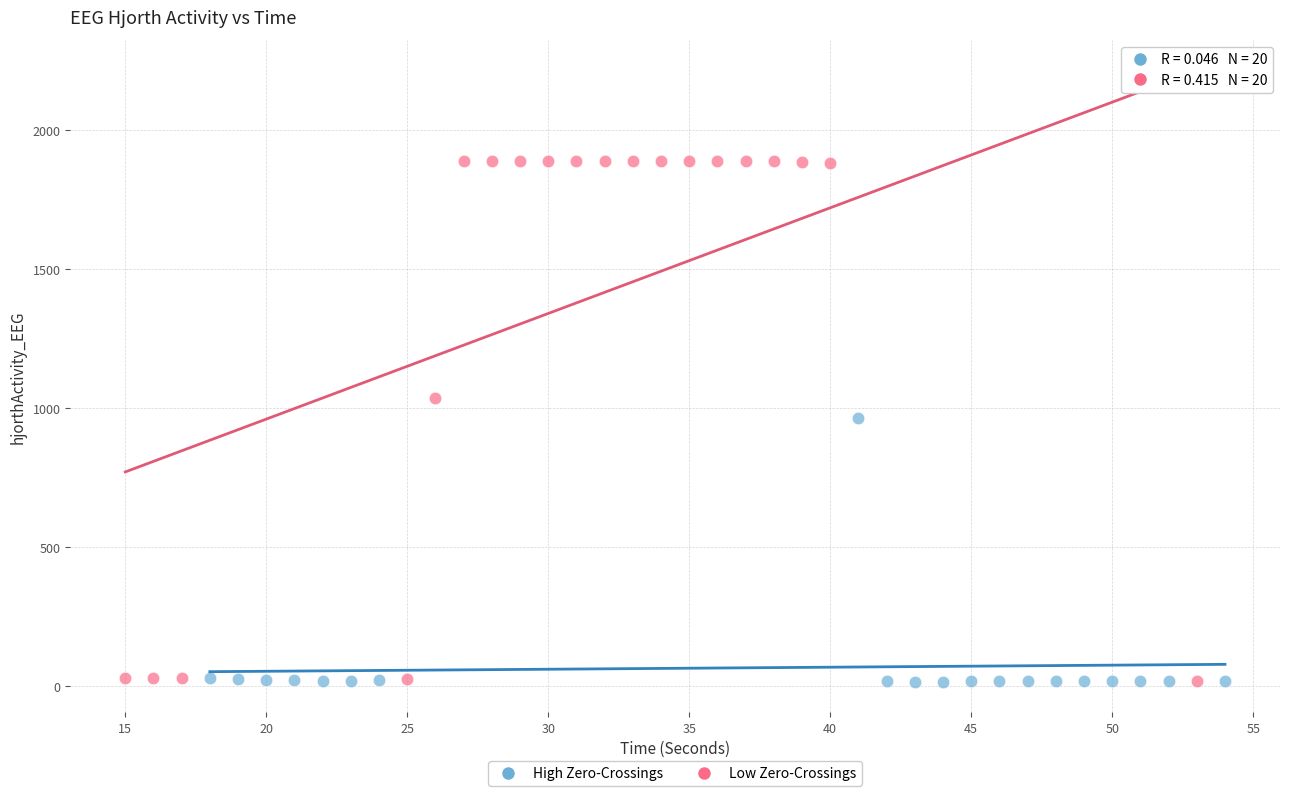

Which series has the largest Y range (max minus min)?

Low Zero-Crossings